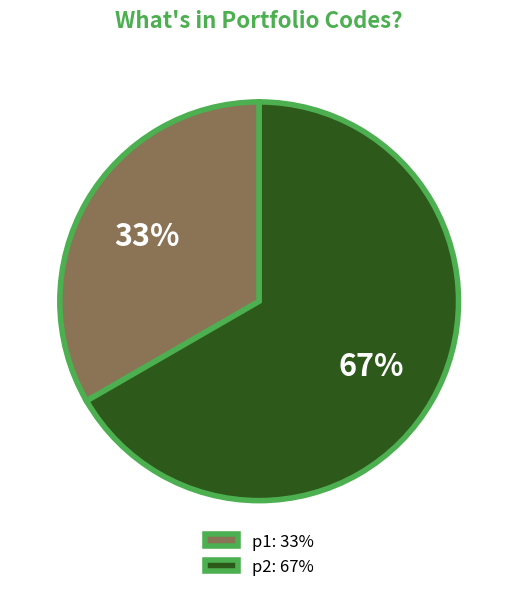

Which slice is the smallest?

p1